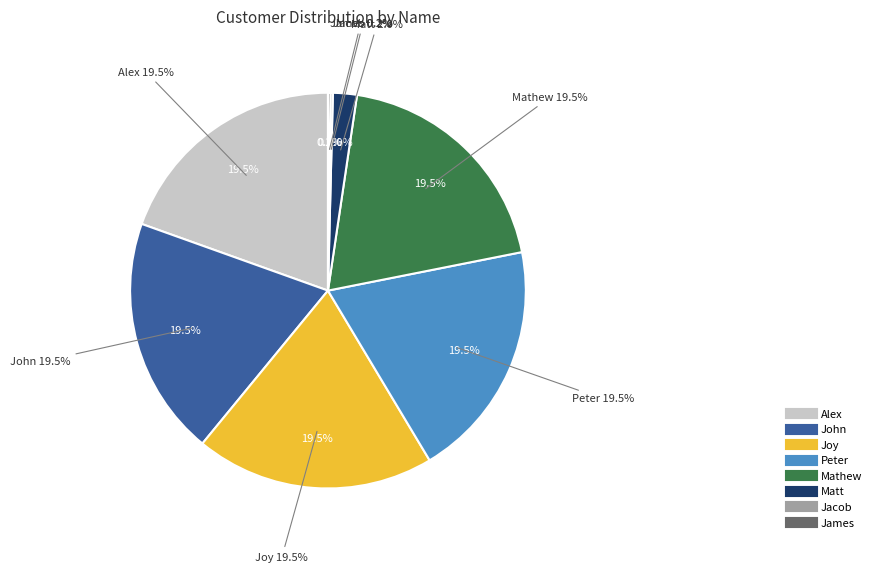

What portion of the pie excludes Peter?

80.5%